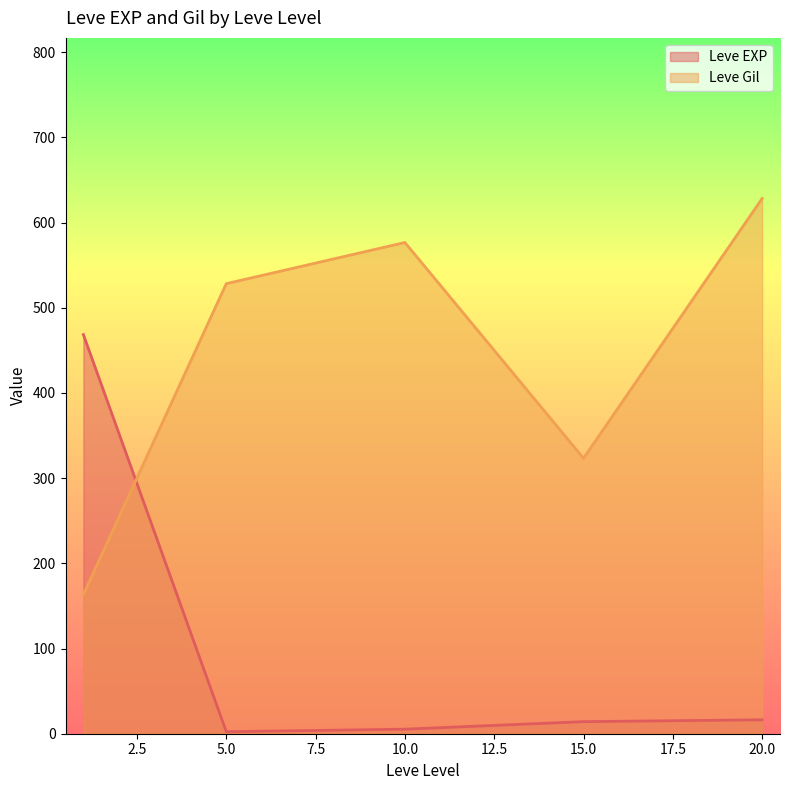

Does the chart display data point markers on the line(s)?

No